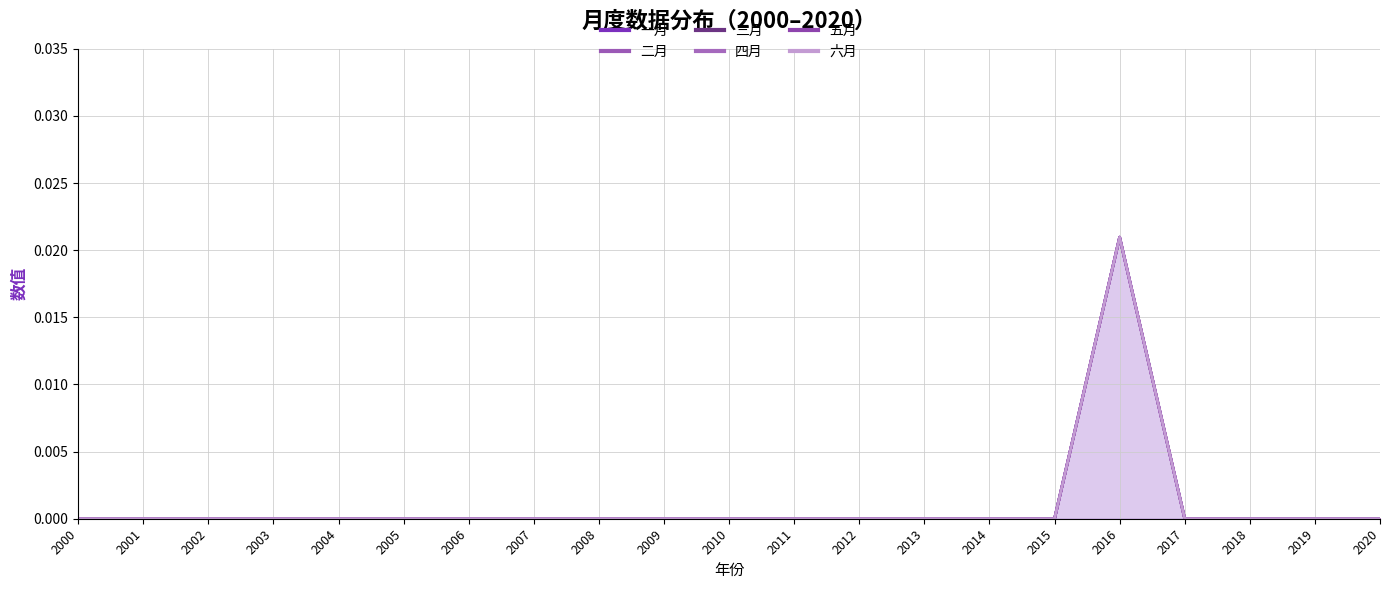

The 一月 series shows 0.0 at 2010. True or false?

True